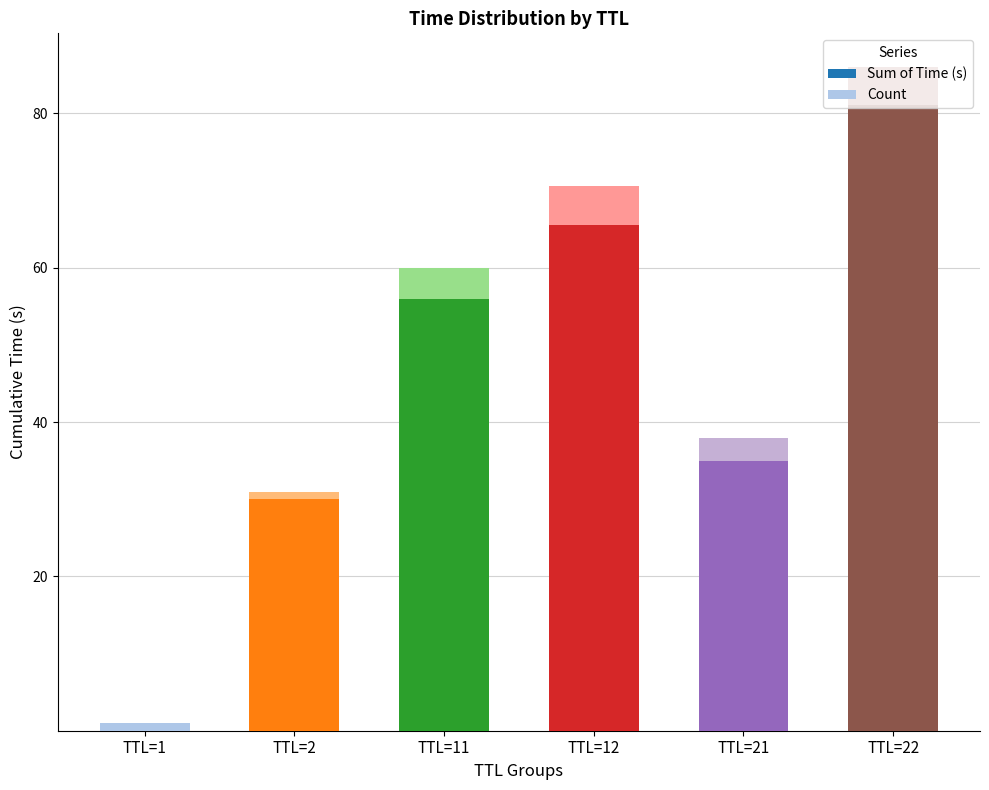

Which category has the highest value in the Sum of Time (s) series?

TTL=22